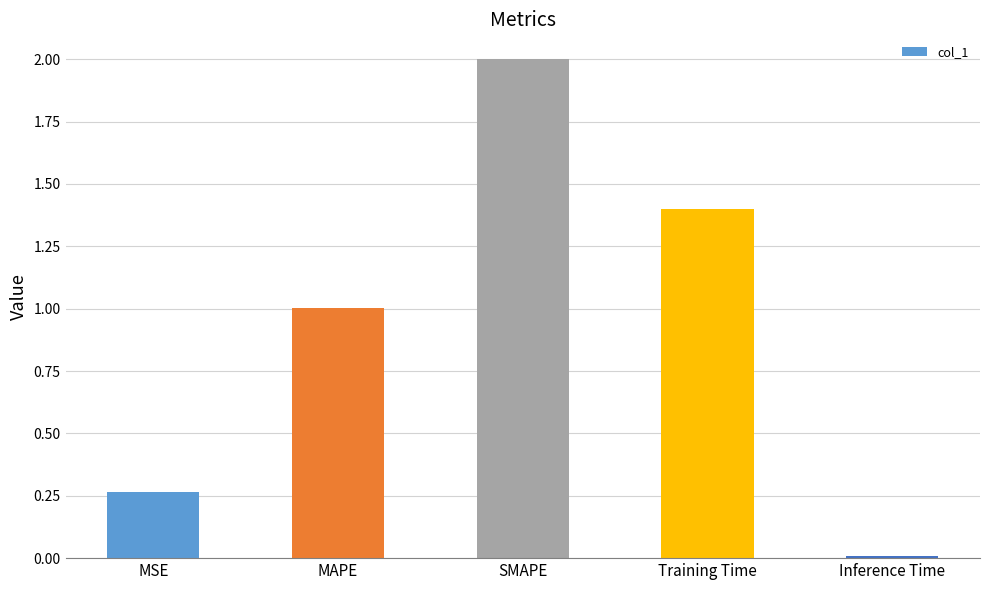

List the labels in order of value, smallest first.

Inference Time, MSE, MAPE, Training Time, SMAPE